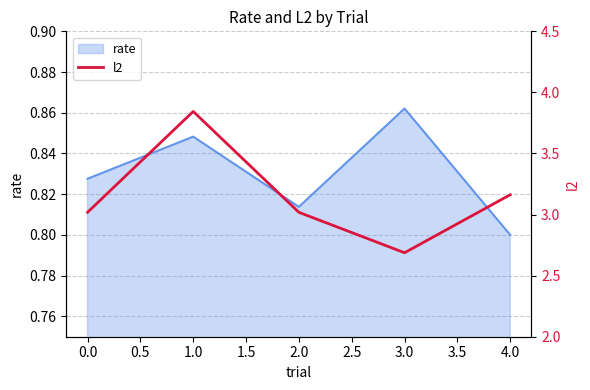

At which label does rate reach its peak?

3.0